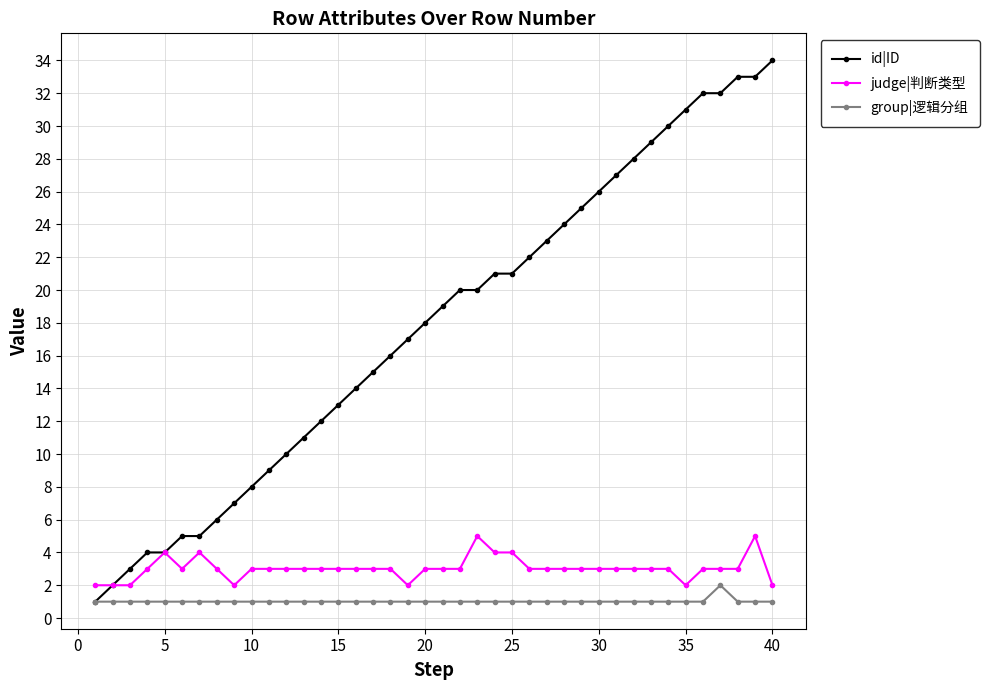

How many distinct data groups are displayed?

3